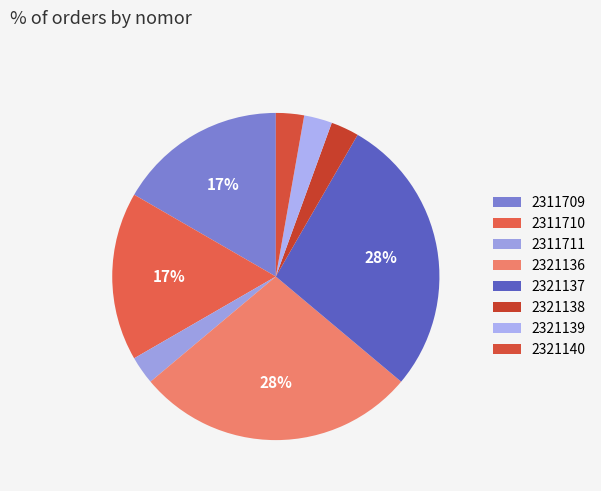

What percentage is the 2321136 slice, to the nearest percent?

28%